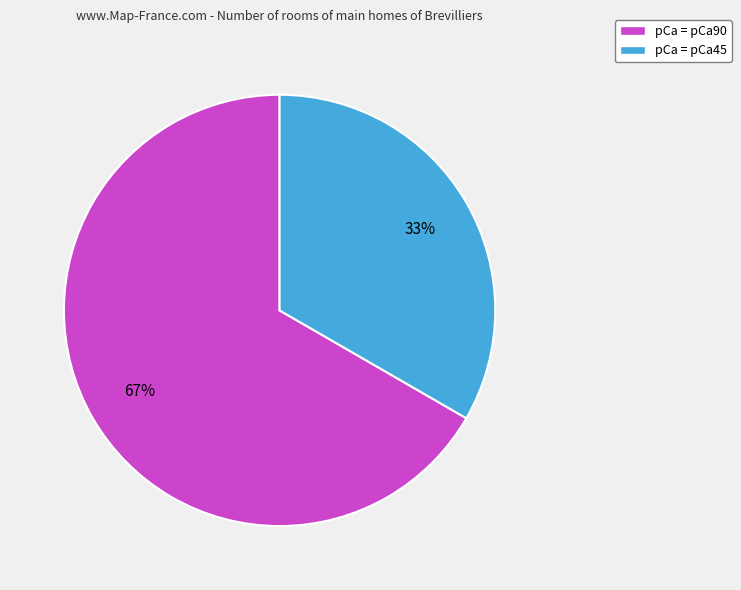

To the nearest percent, what percentage of the pie is pCa = pCa90?

67%